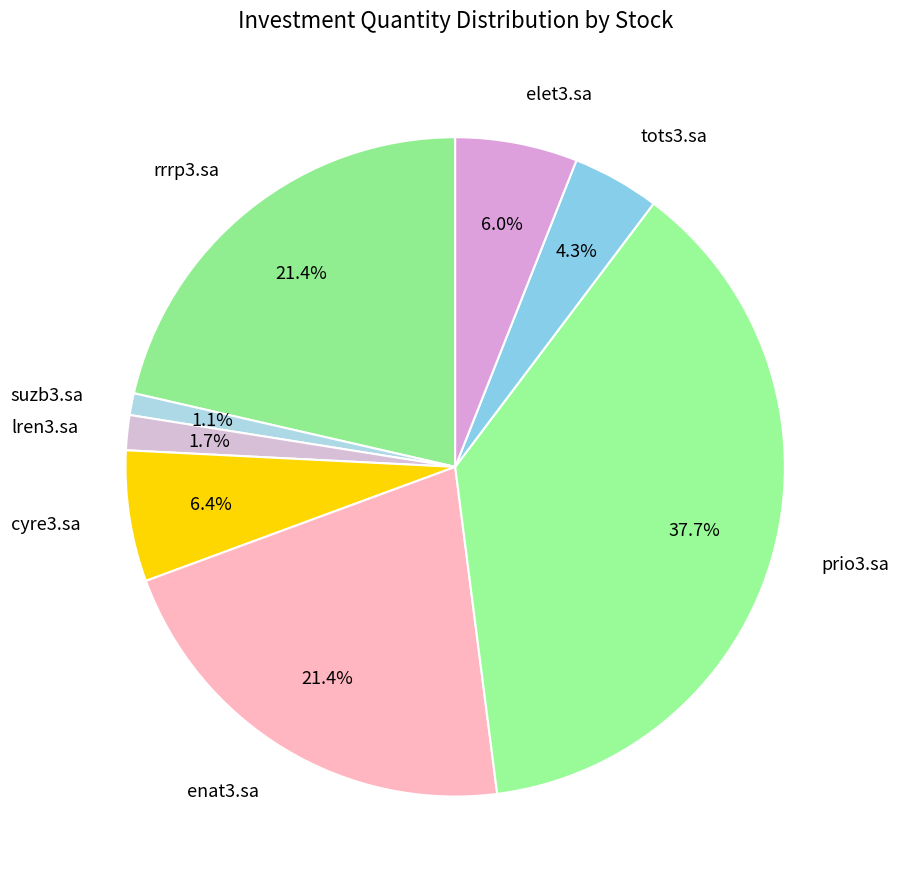

What is the ratio of the value at enat3.sa to the value at tots3.sa?

5.0